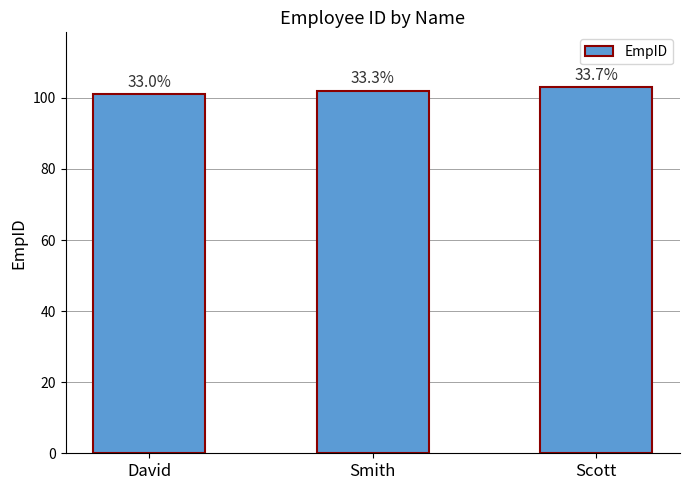

What is the value of the 3rd bar from the left?

103